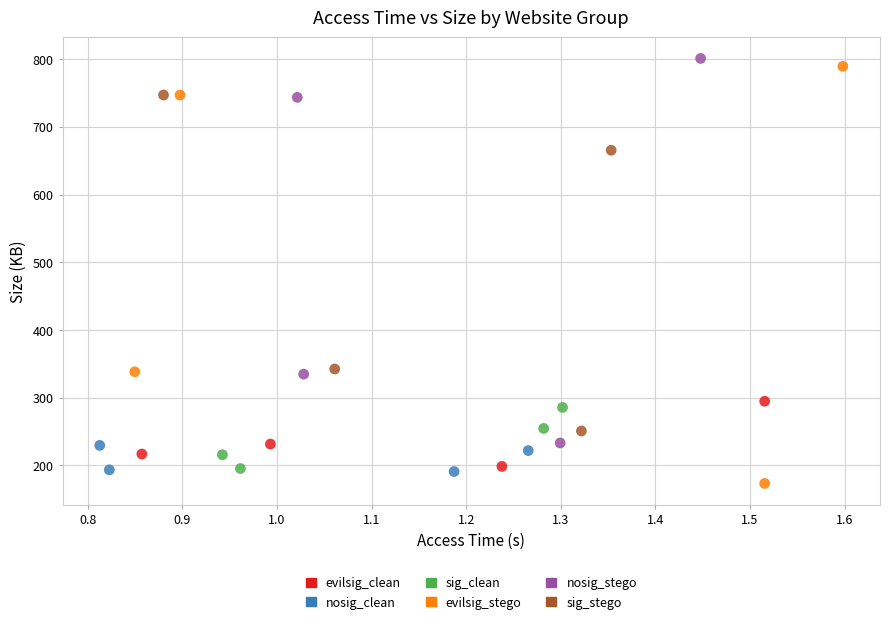

Which series has the widest spread of Y values?

evilsig_stego